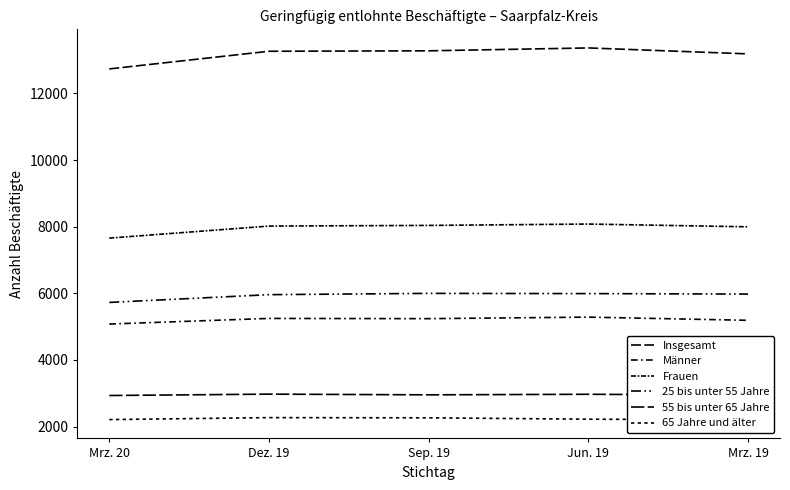

The value of 65 Jahre und älter at Mrz. 20 is 2211. True or false?

True